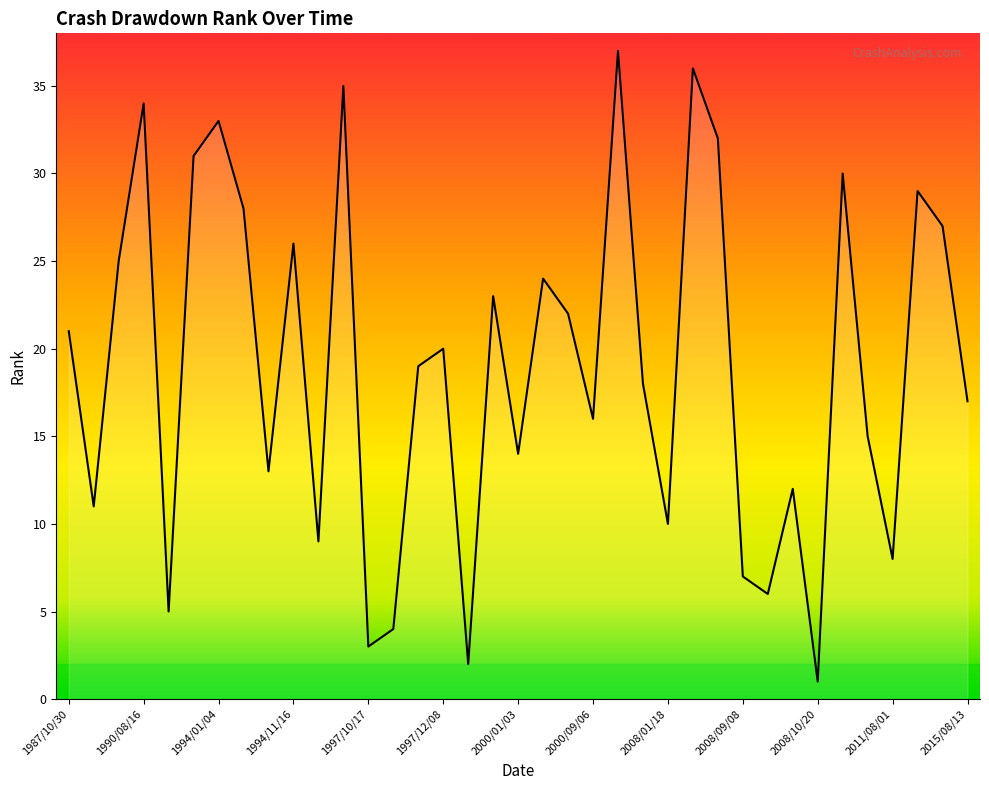

How many categories are shown in the chart?

37